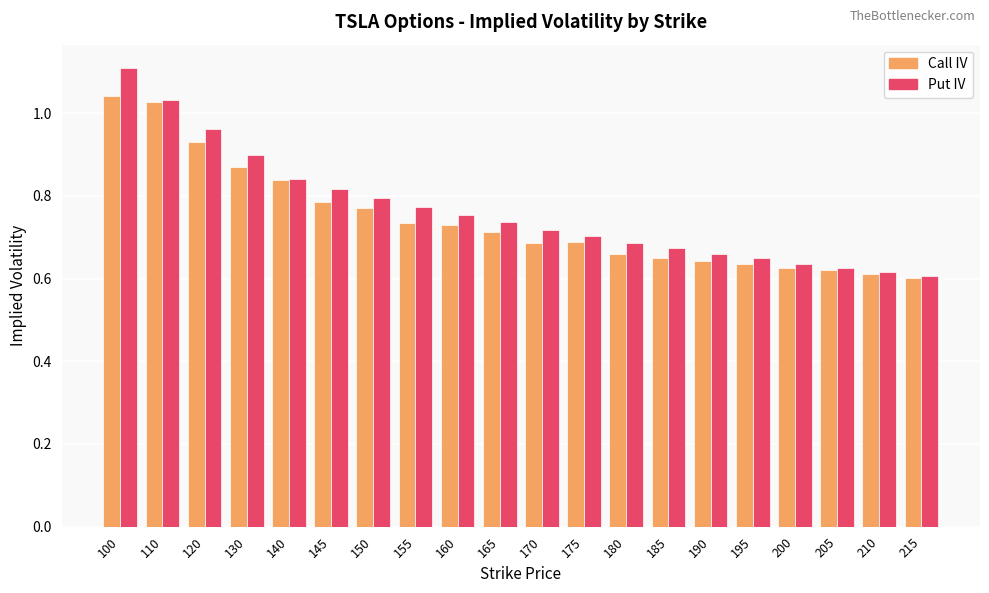

List the series in order of their peak value, lowest first.

Call IV, Put IV